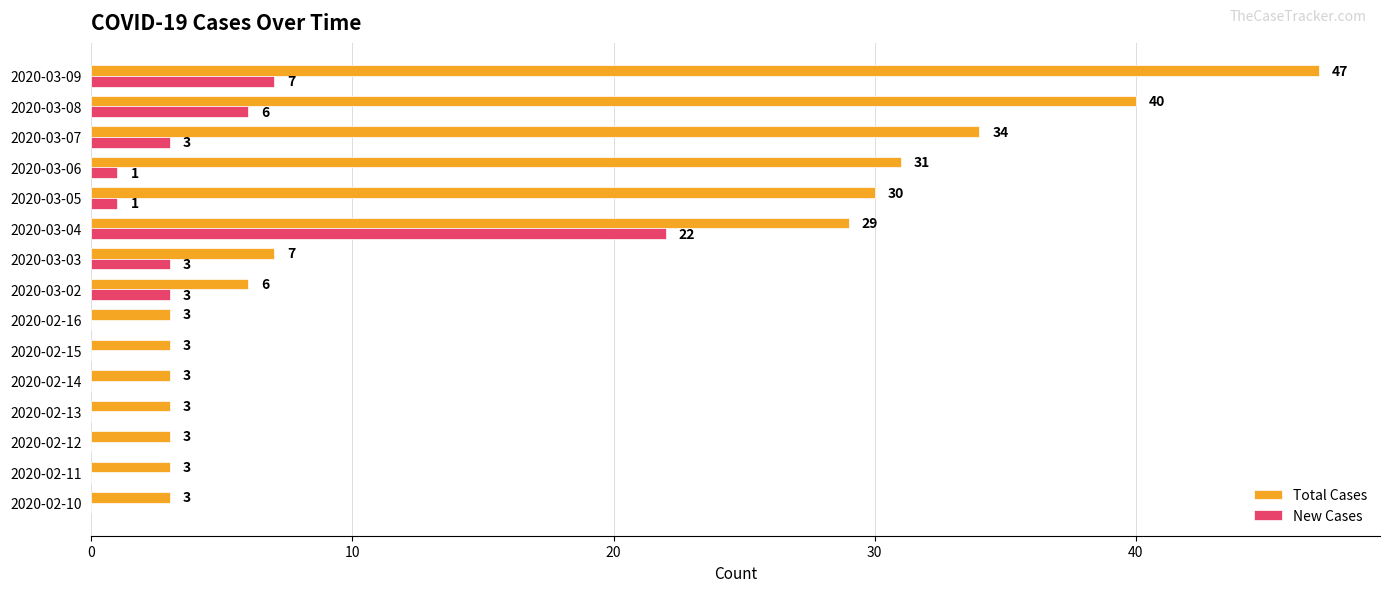

How many distinct data groups are displayed?

2